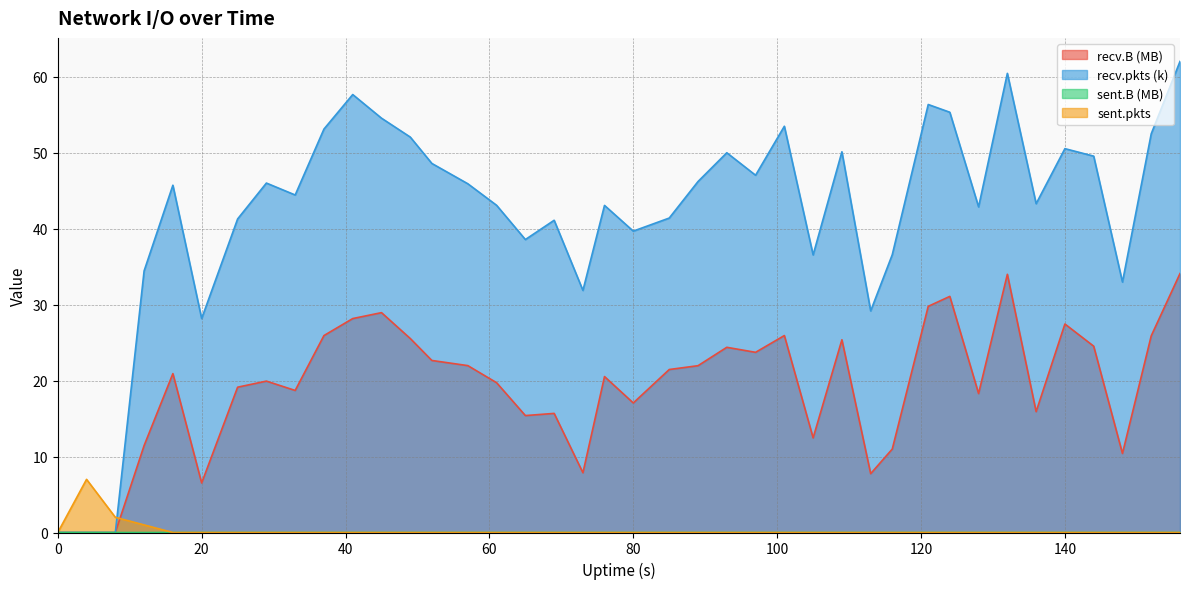

Which series has the largest total across all categories?

recv.pkts (k)